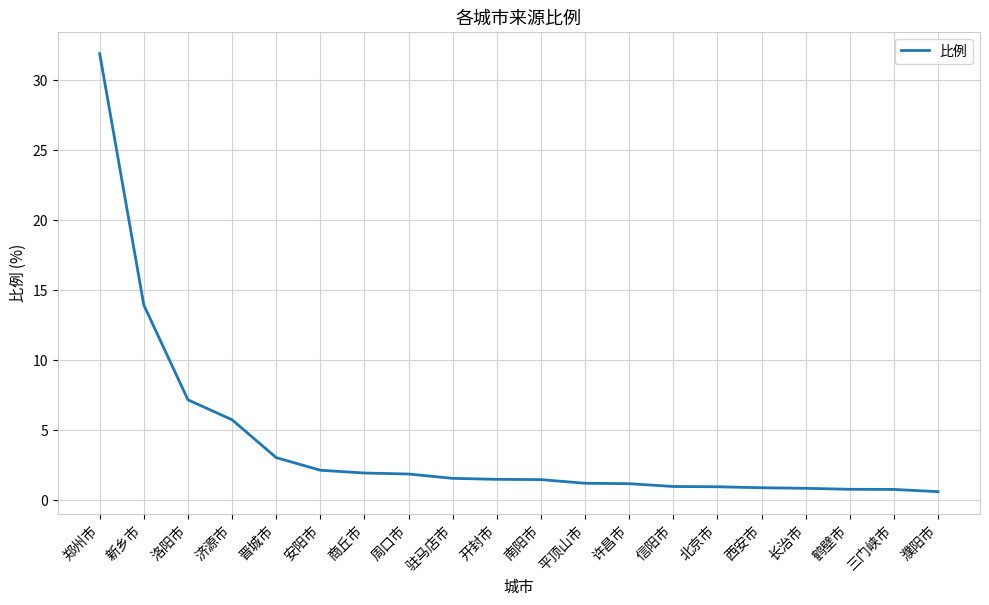

What is the change in value from 驻马店市 to 长治市?

-0.7